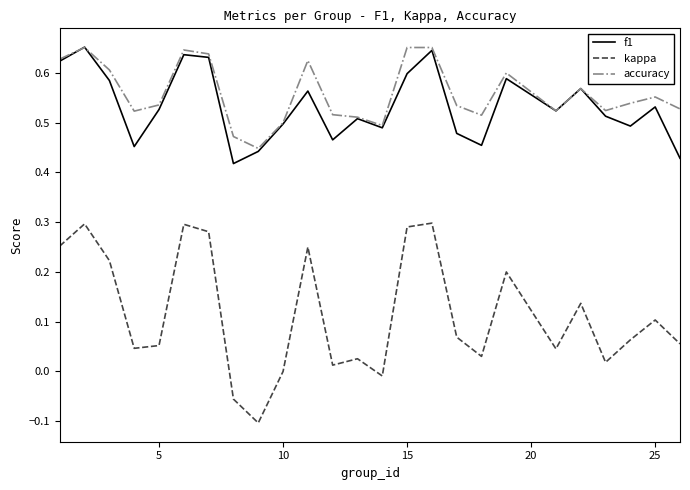

True or false: accuracy and kappa cross at least once.

False